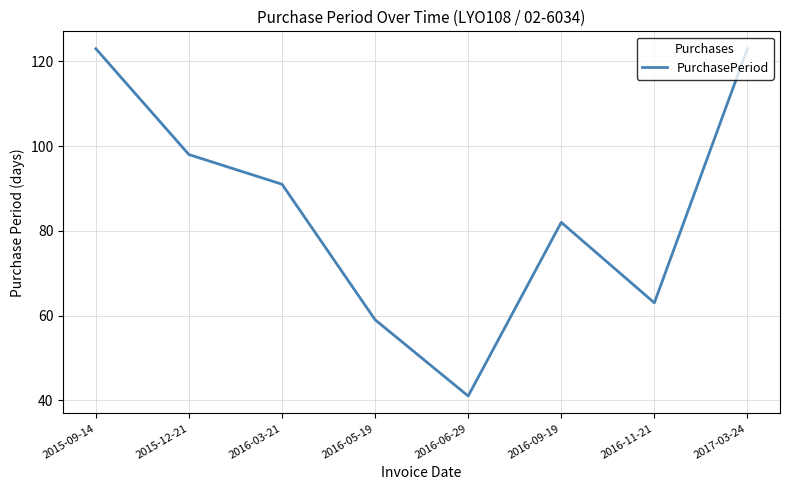

The value at 2016-09-19 is 82. True or false?

True